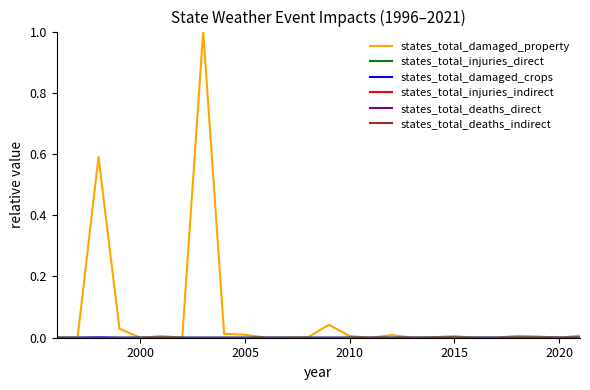

Does the chart display data point markers on the line(s)?

No